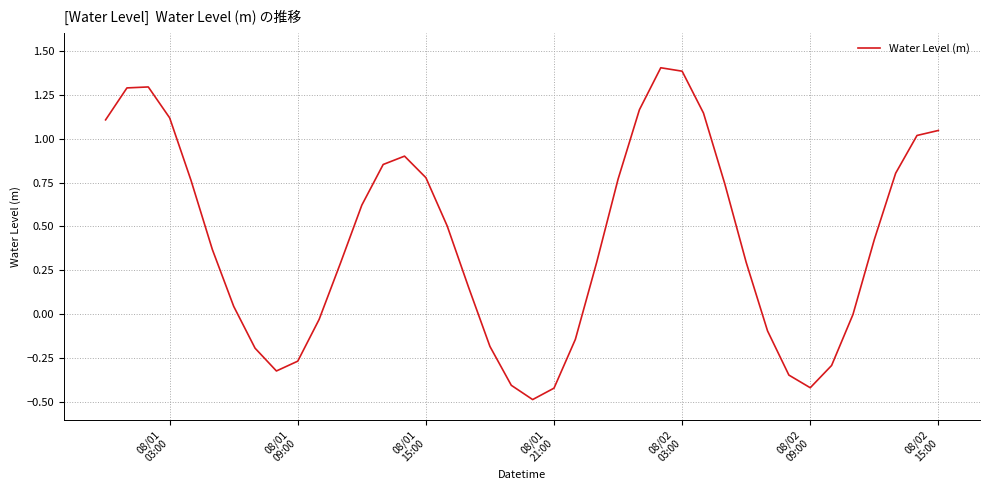

What is the minimum value shown in the chart?

-0.5